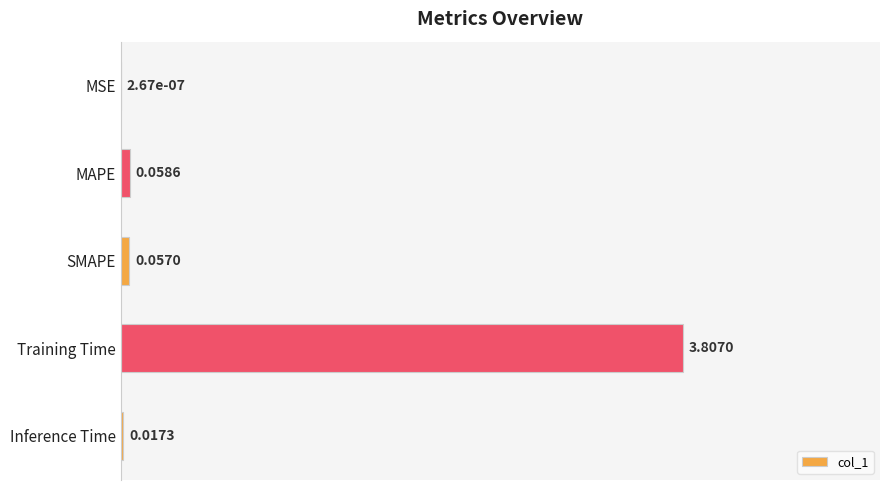

What is the sum of the values at SMAPE and Training Time?

1.0